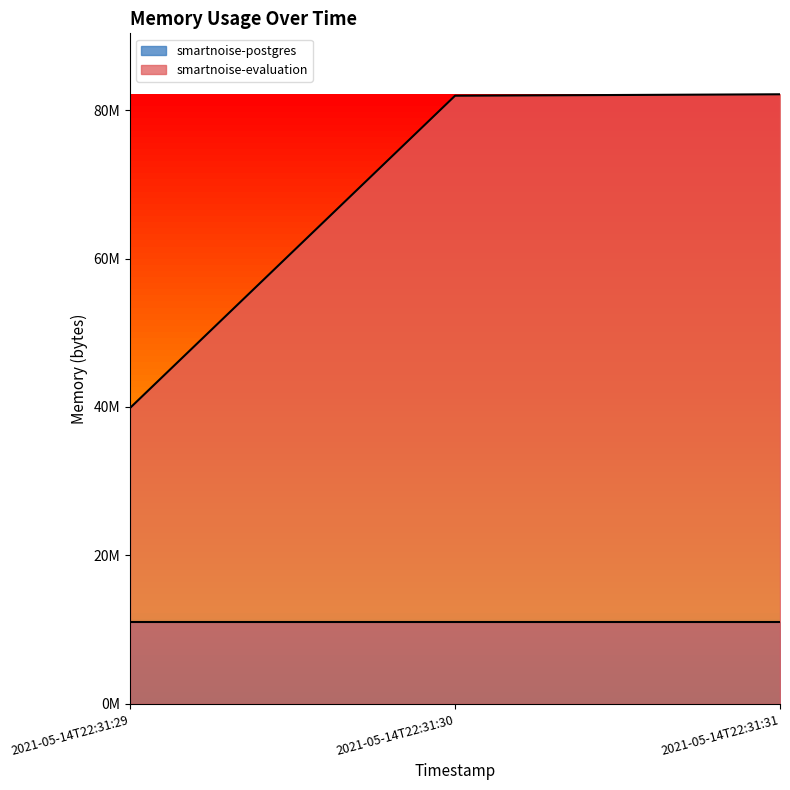

Does the chart display data point markers on the line(s)?

No